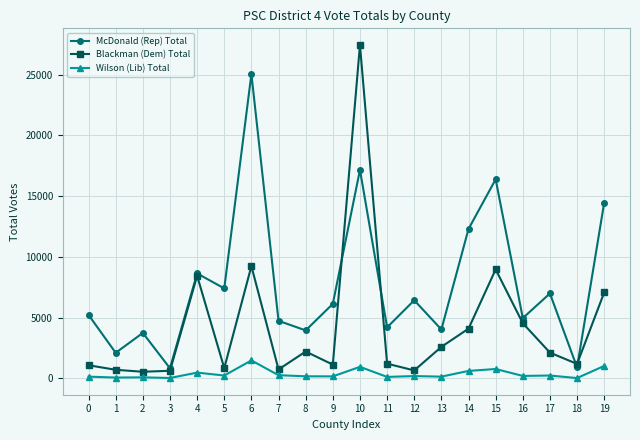

At which category is the sum across all series the highest?

10